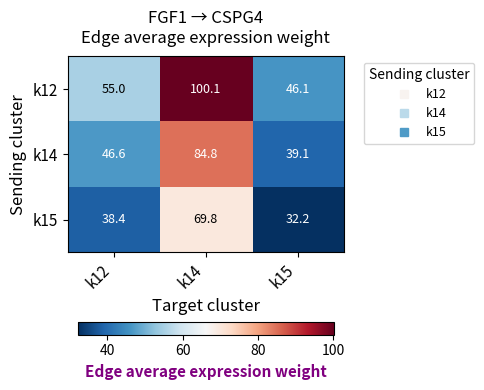

What value does the k12 series have at k14?

100.1